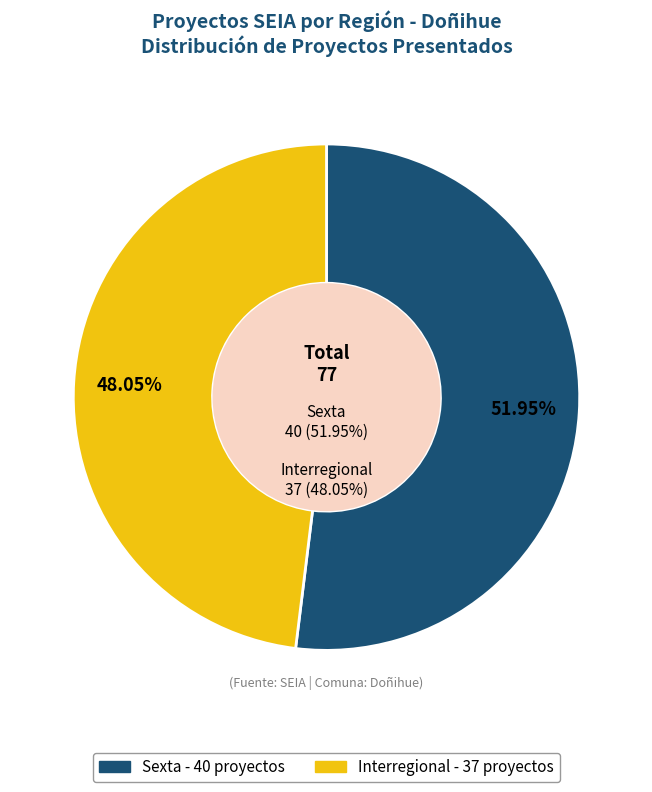

Rank the categories by value from highest to lowest.

Sexta, Interregional